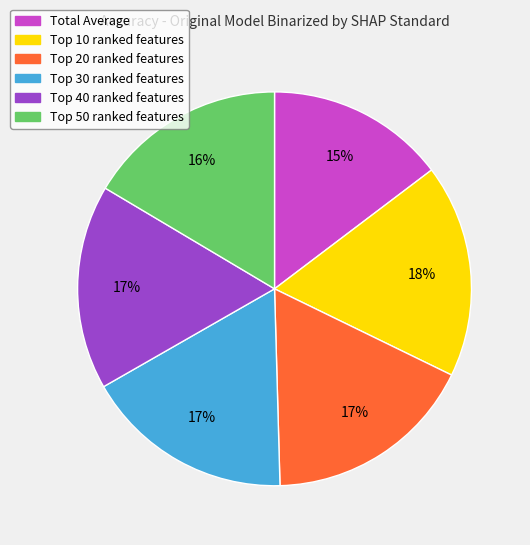

How many slices are in this pie chart?

6